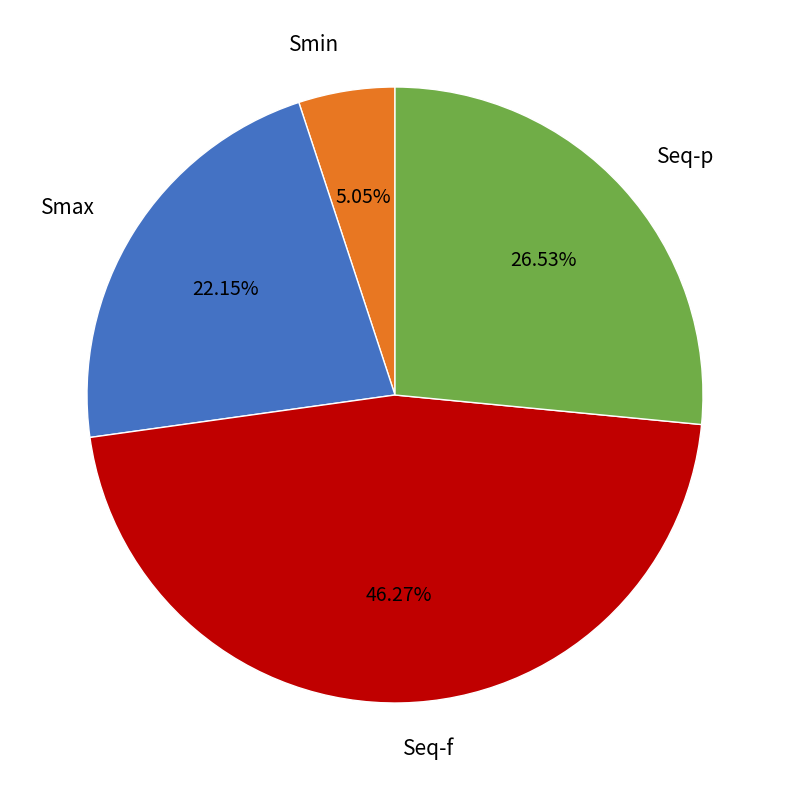

Does any single category account for the majority?

No